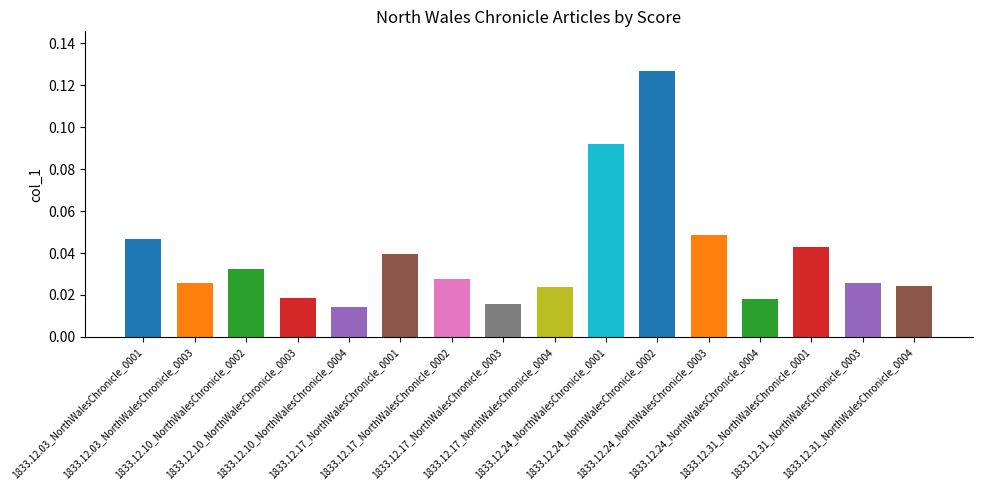

What is the sum of all values?

0.6